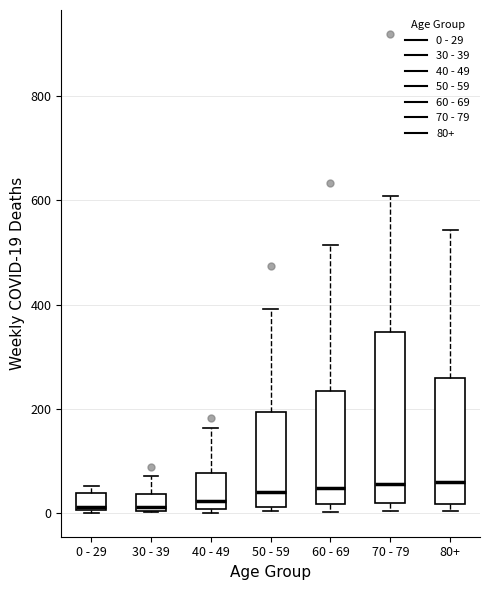

Reading left to right, read every box against the y-axis: the position of its median line, the range the box covers, and the ends of its whiskers. The values are not printed on the chart, so give them approximately, as read against the axis.

0 - 29: median 20, box 0 to 40, whiskers 0 to 60
30 - 39: median 20, box 0 to 40, whiskers 0 to 80
40 - 49: median 20, box 0 to 80, whiskers 0 (just below the box's lower edge) to 160
50 - 59: median 40, box 20 to 200, whiskers 0 to 400
60 - 69: median 40, box 20 to 240, whiskers 0 to 520
70 - 79: median 60, box 20 to 340, whiskers 0 to 600
80+: median 60, box 20 to 260, whiskers 0 to 540